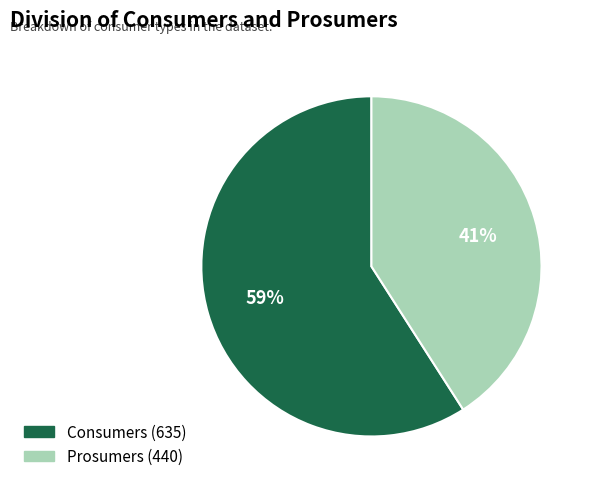

True or false: Consumers accounts for 65% of the total.

False